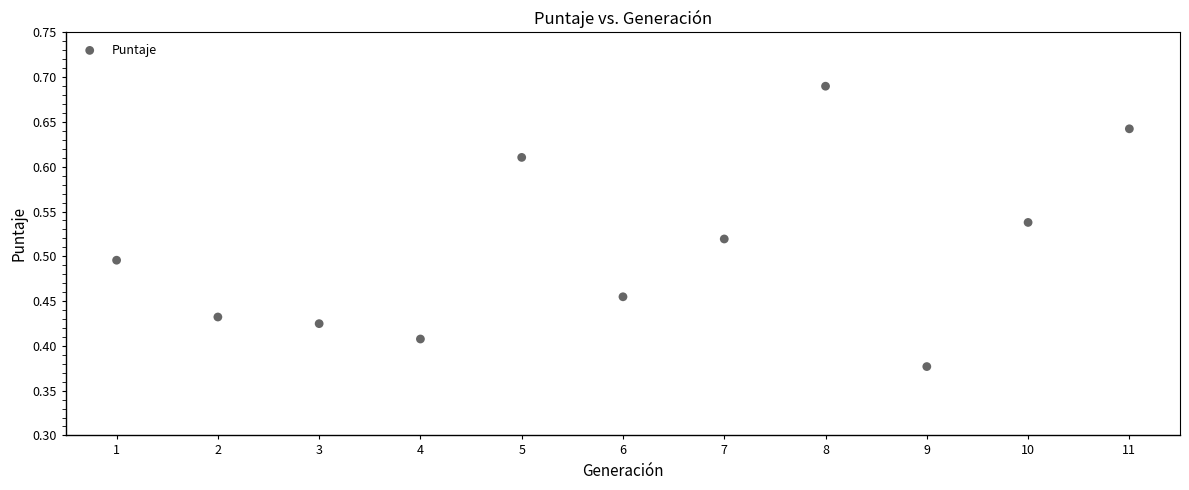

What is the range of X values (max minus min)?

10.0